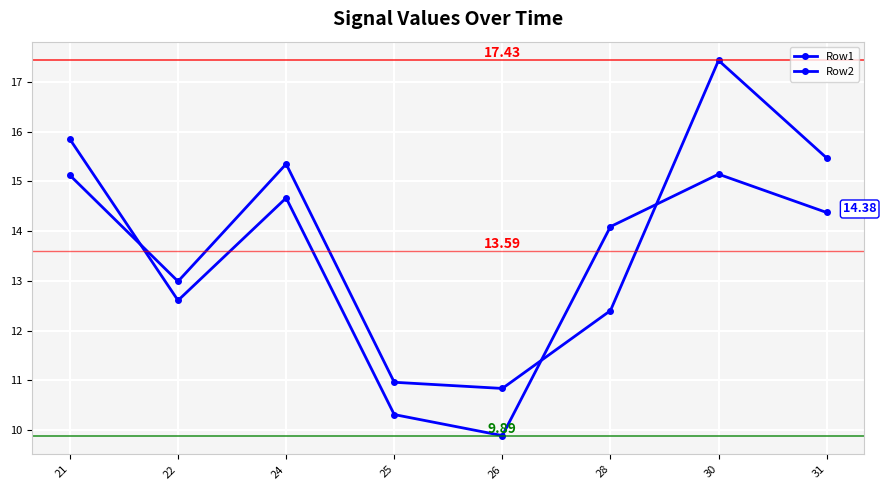

List the series in order of their overall mean, lowest first.

Row1, Row2